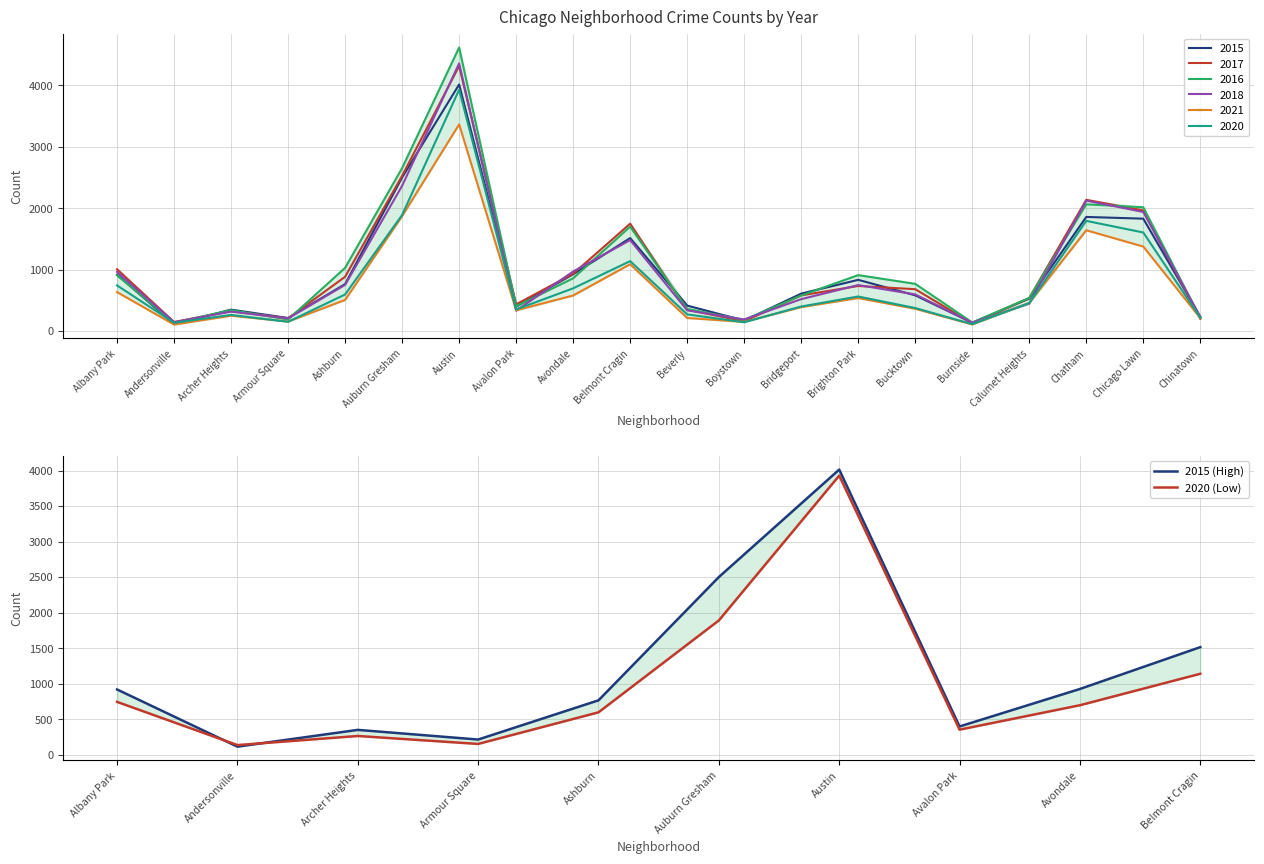

In 2020 (Low), how many points are lower than both neighbors (excluding endpoints)?

3